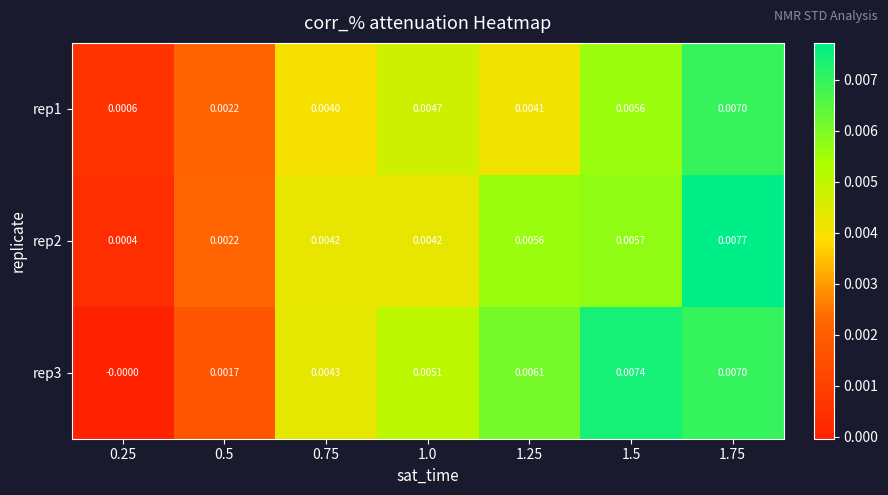

Which series has the largest total across all categories?

rep3